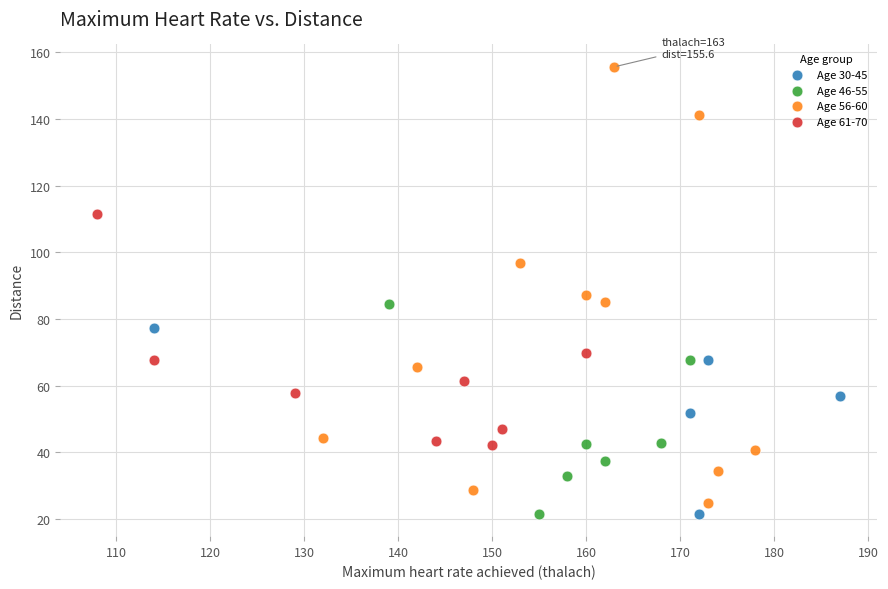

Which series has the widest spread of Y values?

Age 56-60